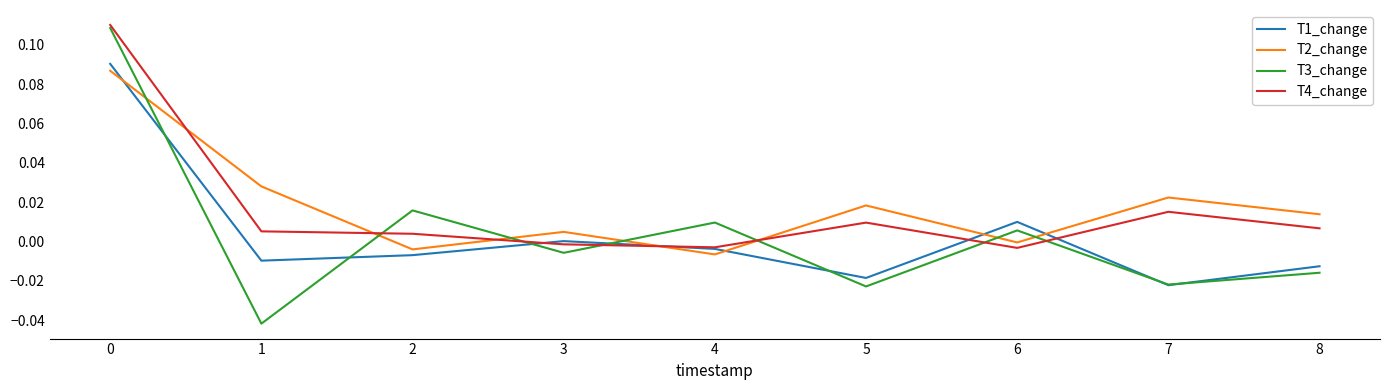

Where do T4_change and T1_change first cross each other?

2 and 3